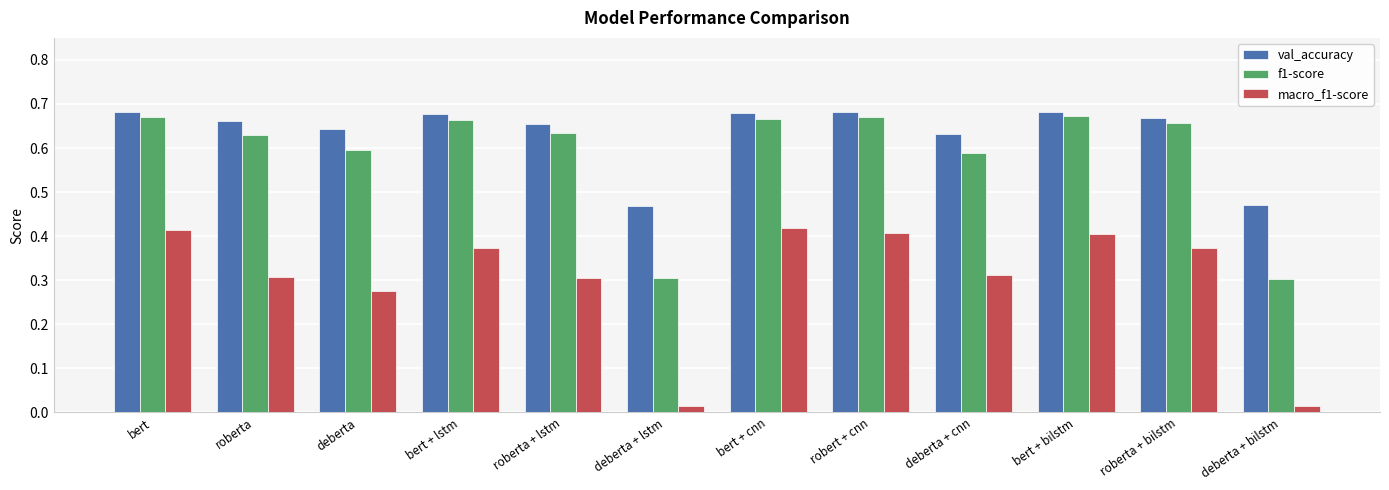

What is the difference between the second highest and minimum values in the val_accuracy series?

0.2